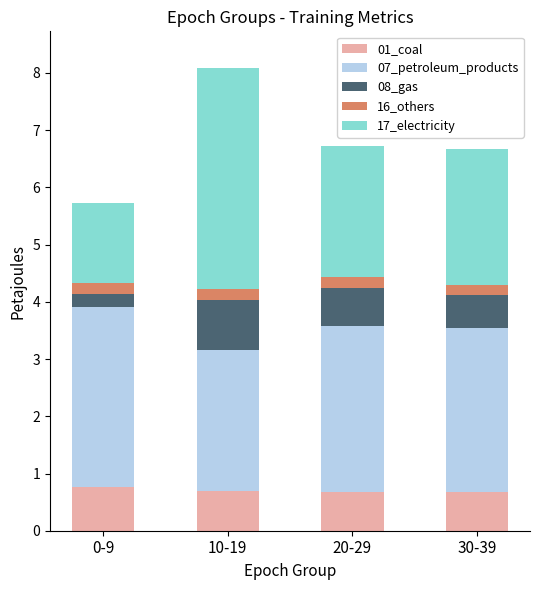

What is the average value of the 01_coal series?

0.7